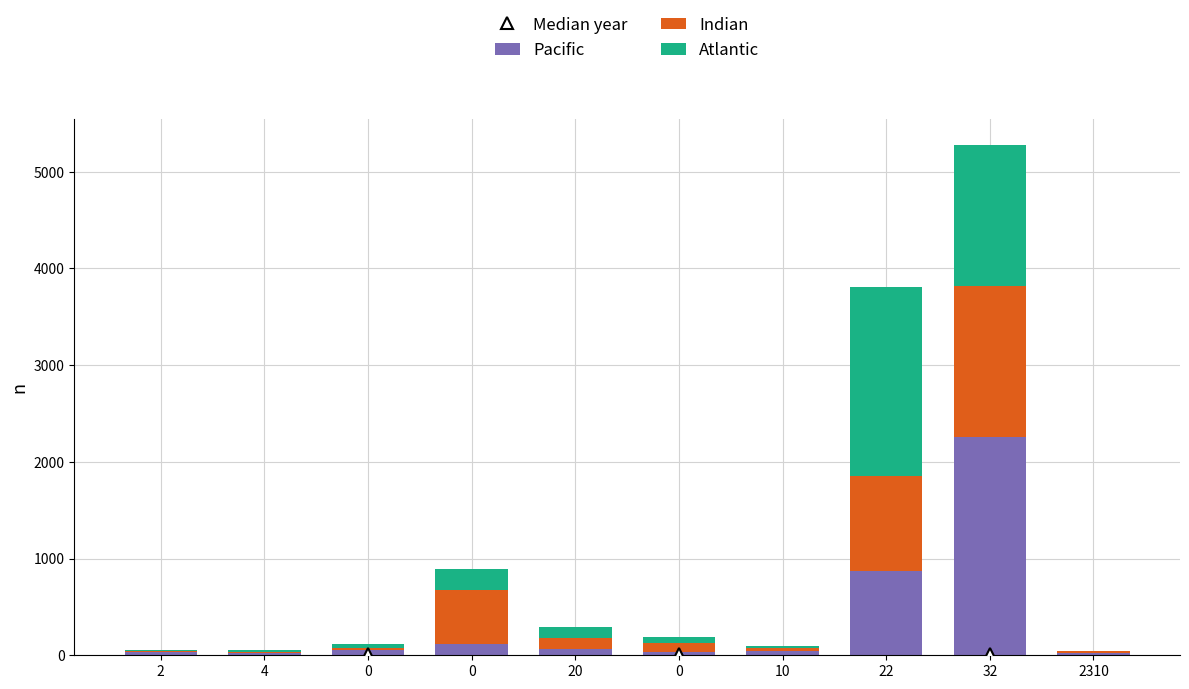

Does the chart contain stacked bars?

Yes